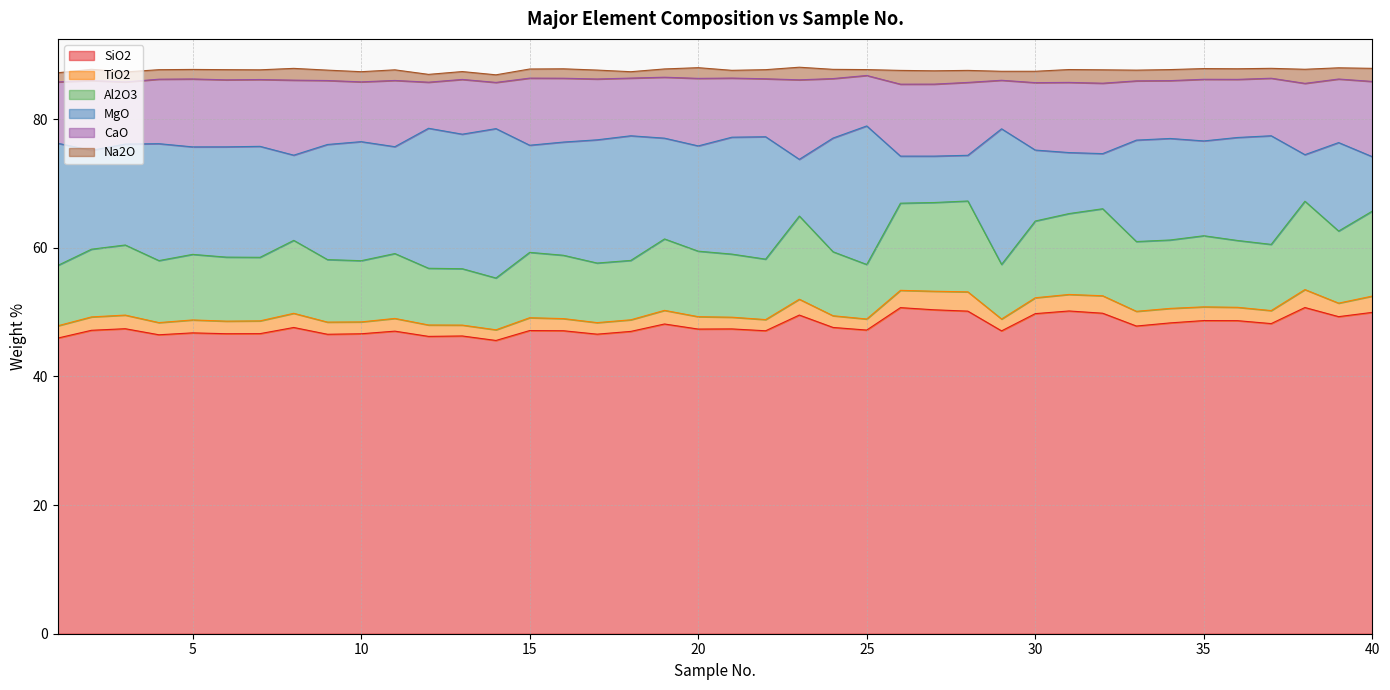

Which series has the largest total across all categories?

SiO2